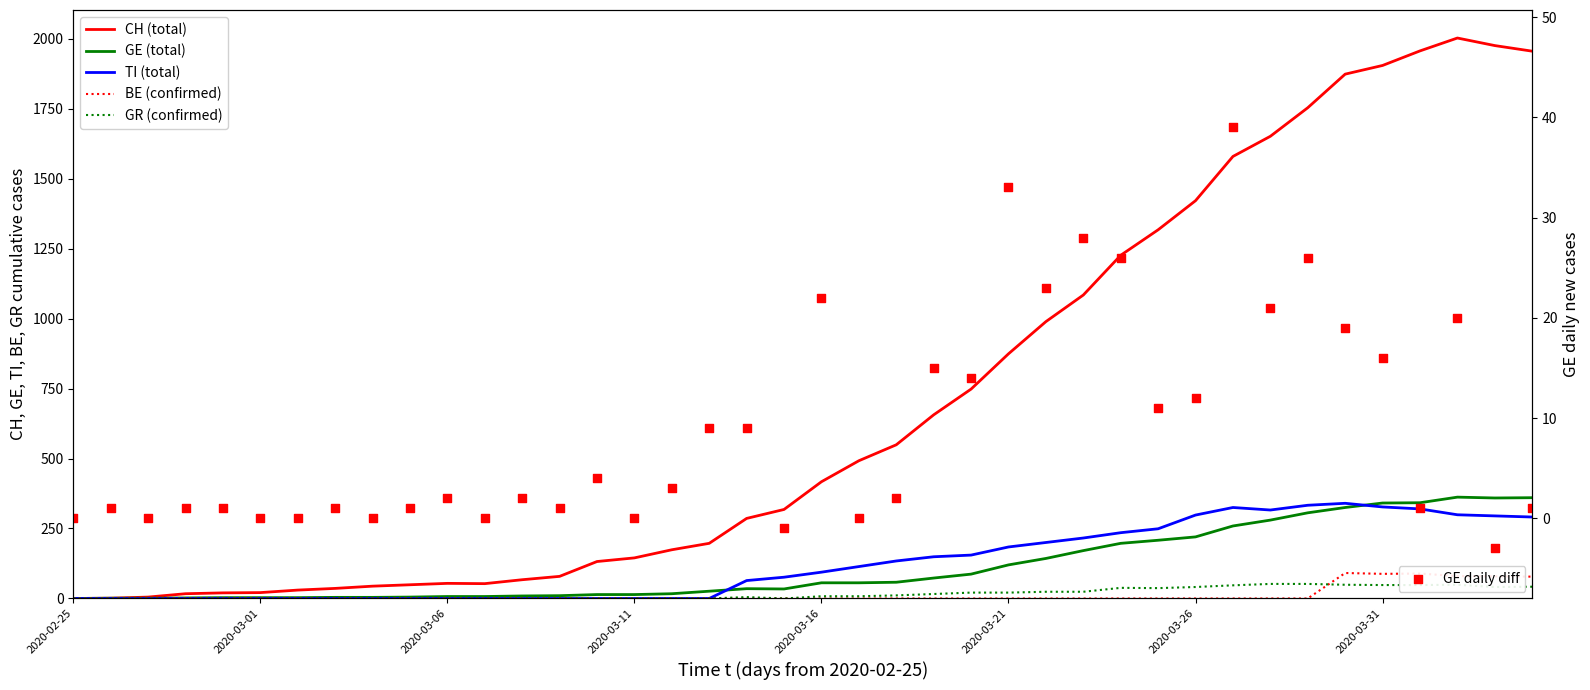

What are all the series names shown in the legend?

CH (total), GE (total), TI (total), BE (confirmed), GR (confirmed), GE daily diff